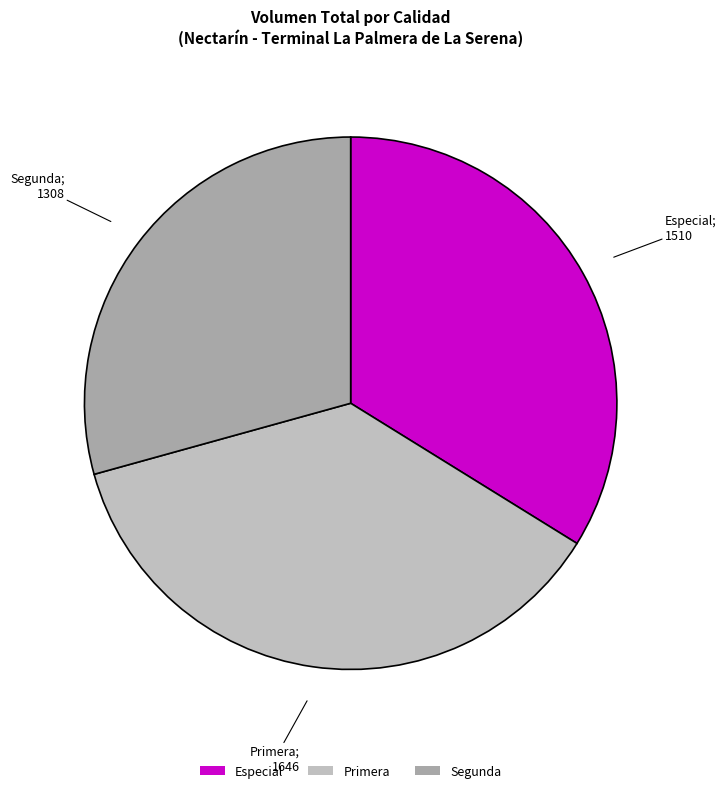

Is the sum of Primera and Segunda greater than half?

Yes